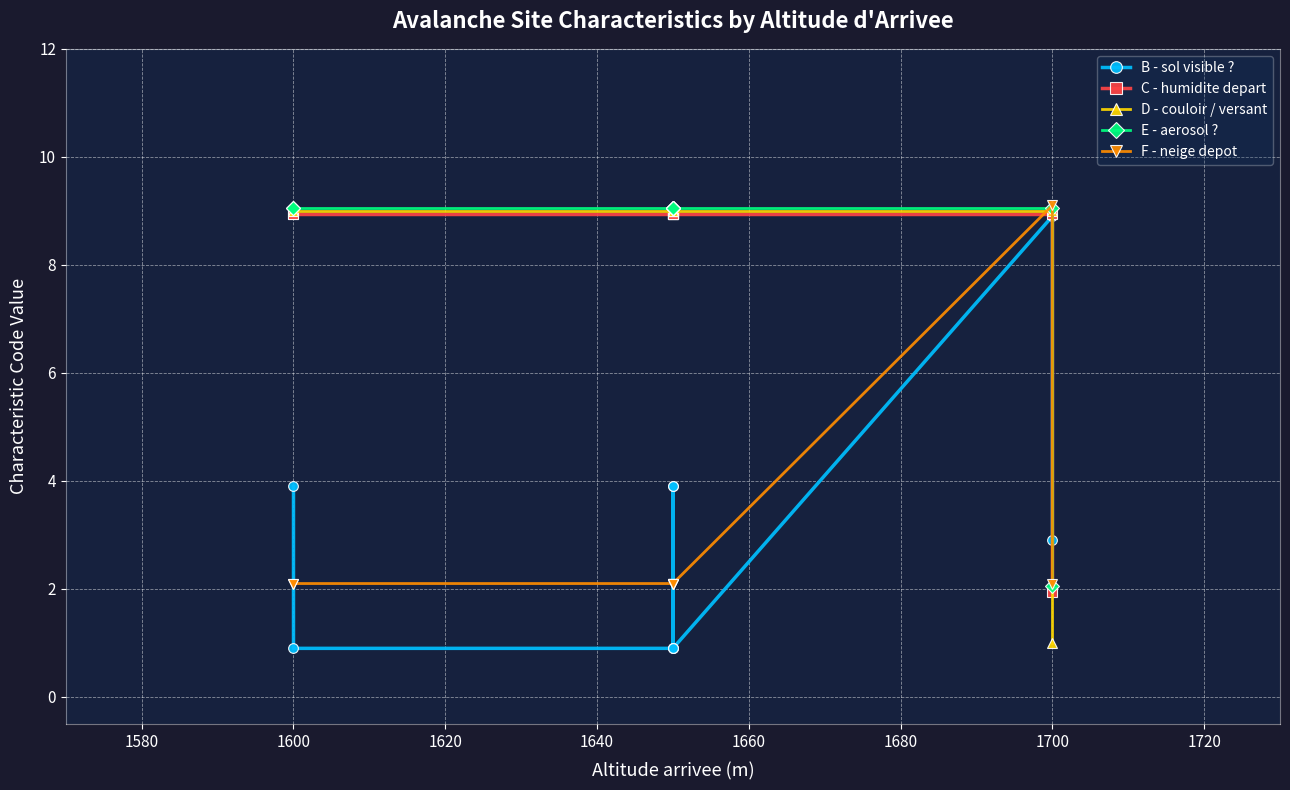

What is the maximum value for B - sol visible ??

8.9